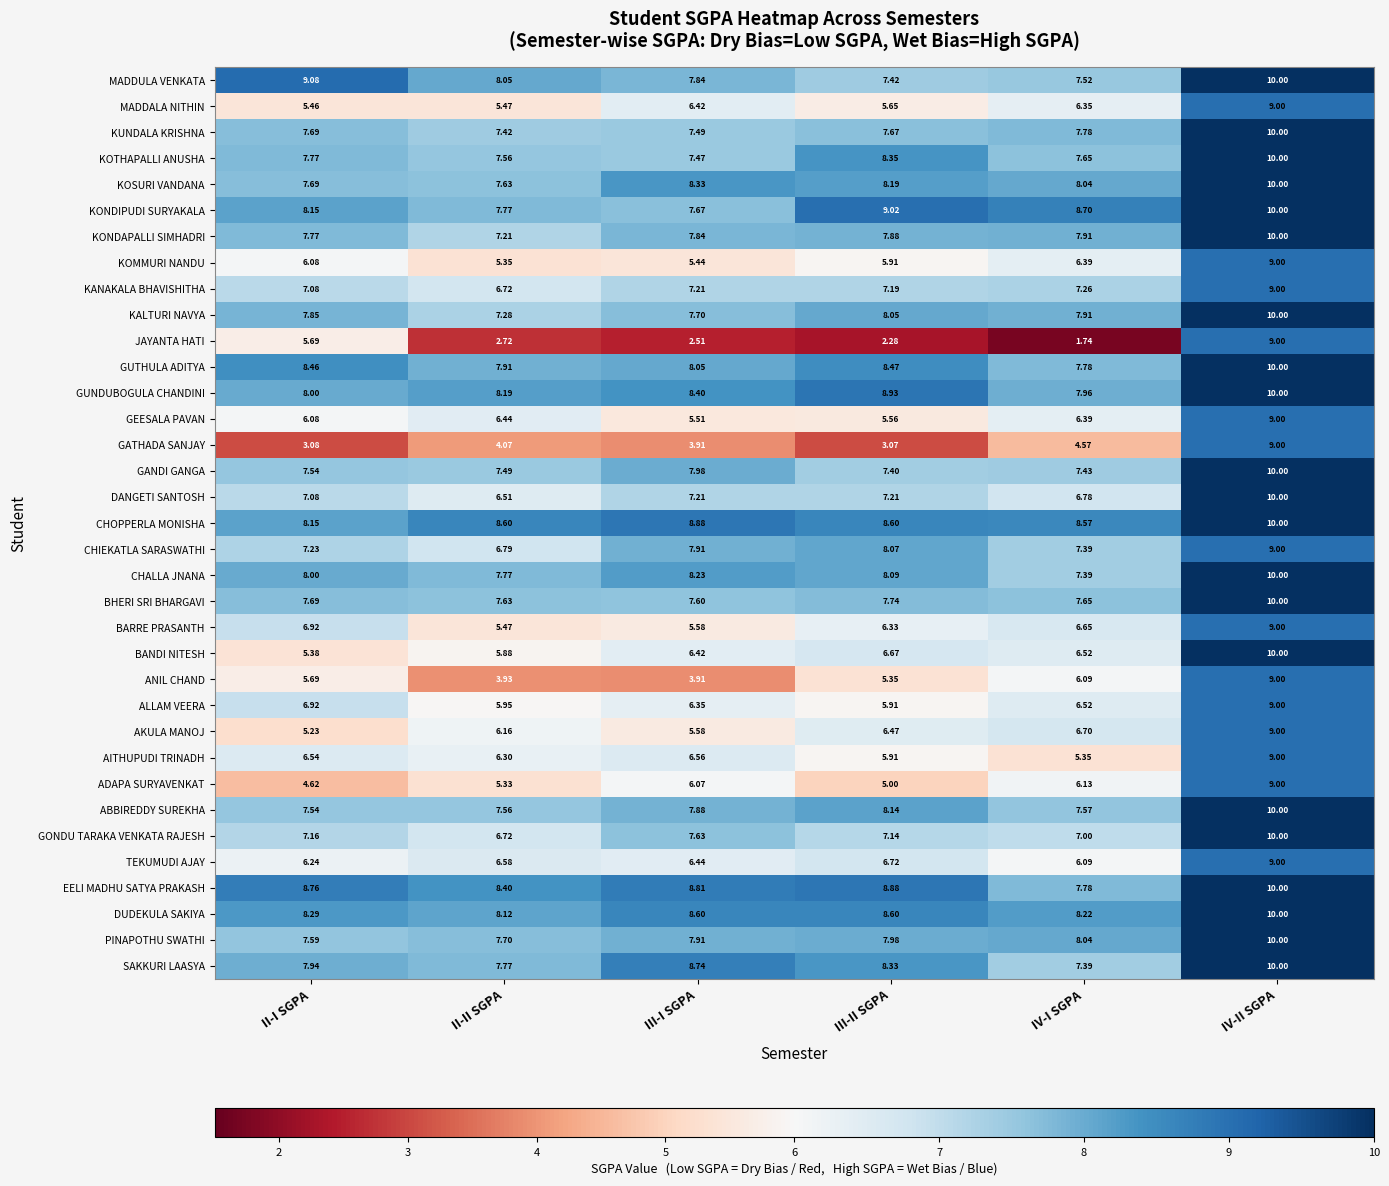

At which label does BARRE PRASANTH reach its minimum?

II-II SGPA